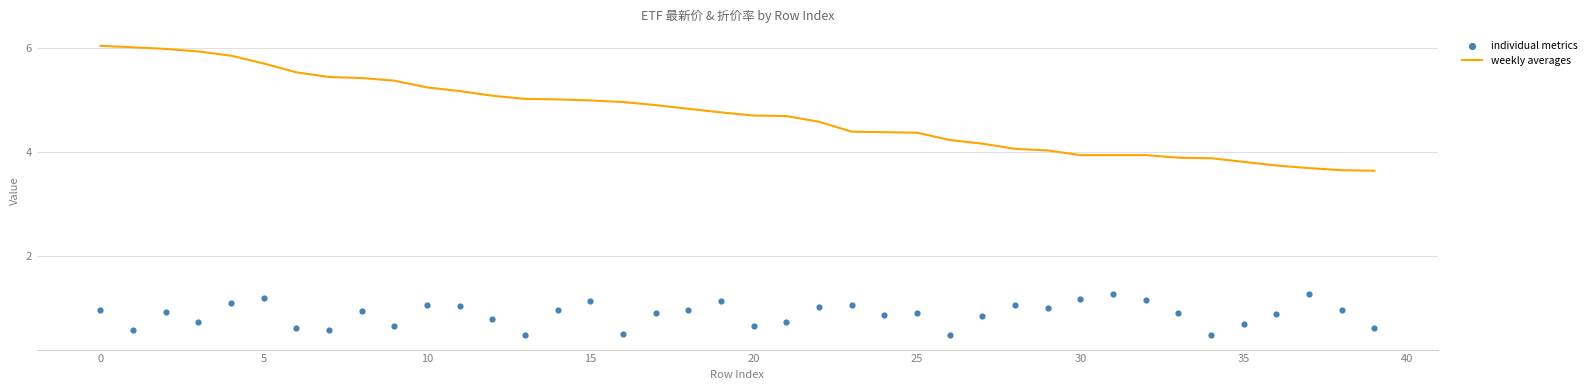

What is the total value across all series at 22?

5.6